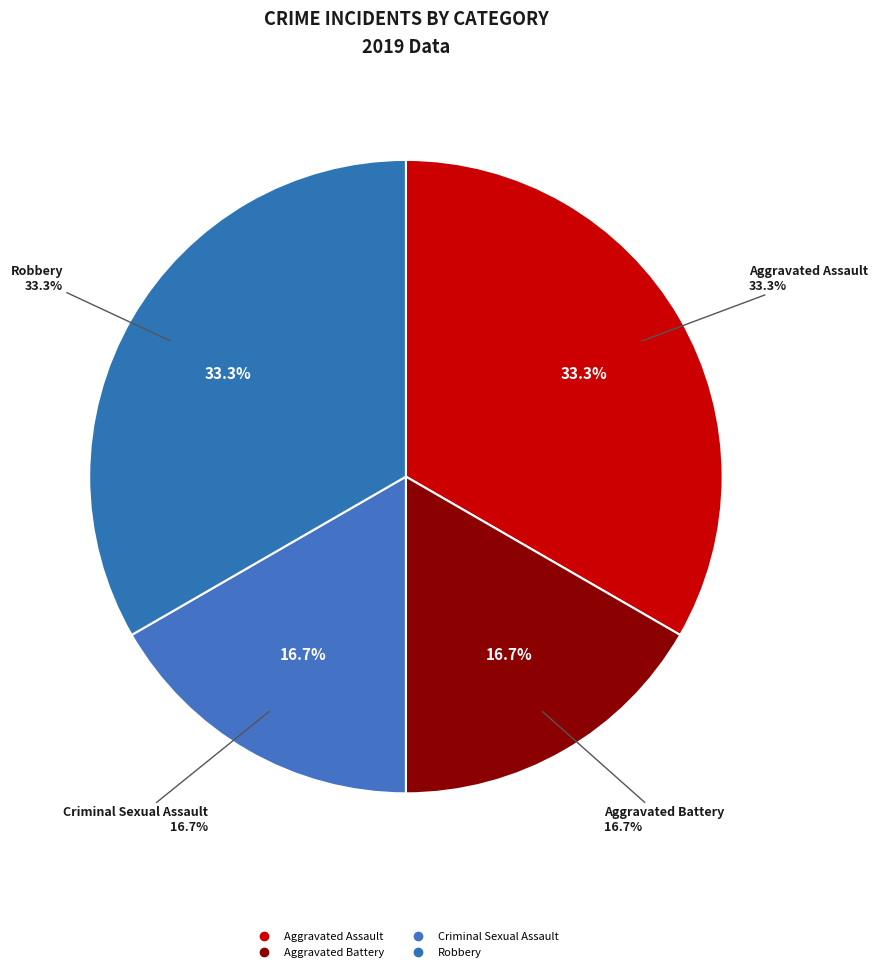

Is it true that Homicide is 0% of the pie?

True